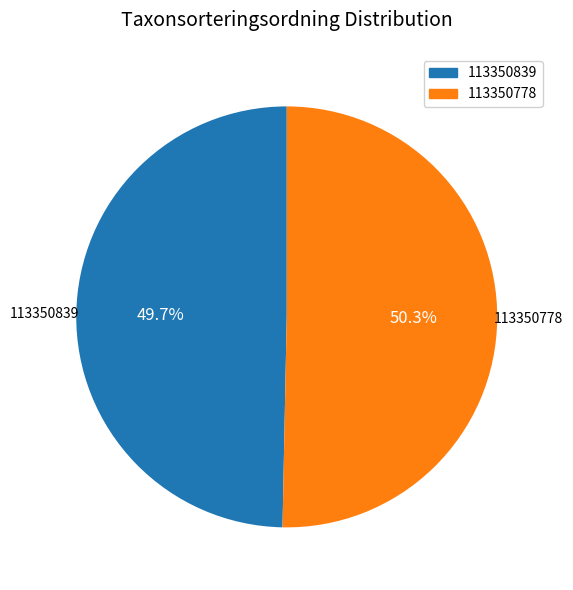

To the nearest percent, what is the average slice percentage?

50%